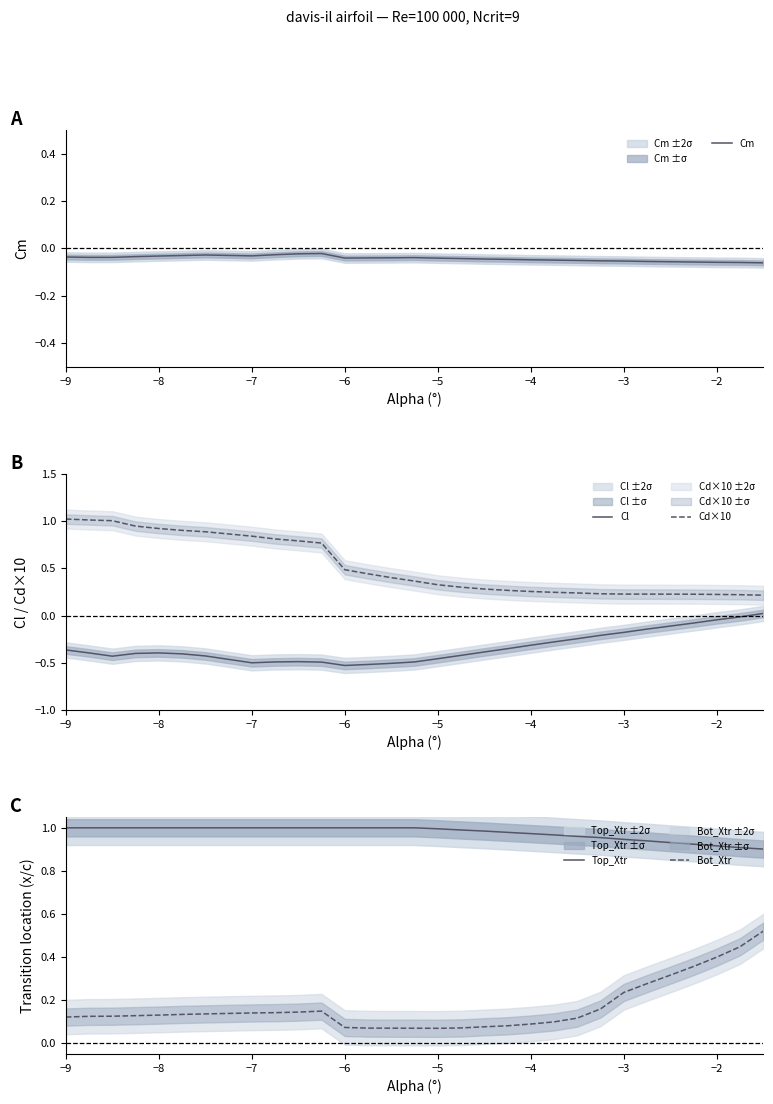

What is the difference between the maximum and minimum values in the Top_Xtr series?

0.1